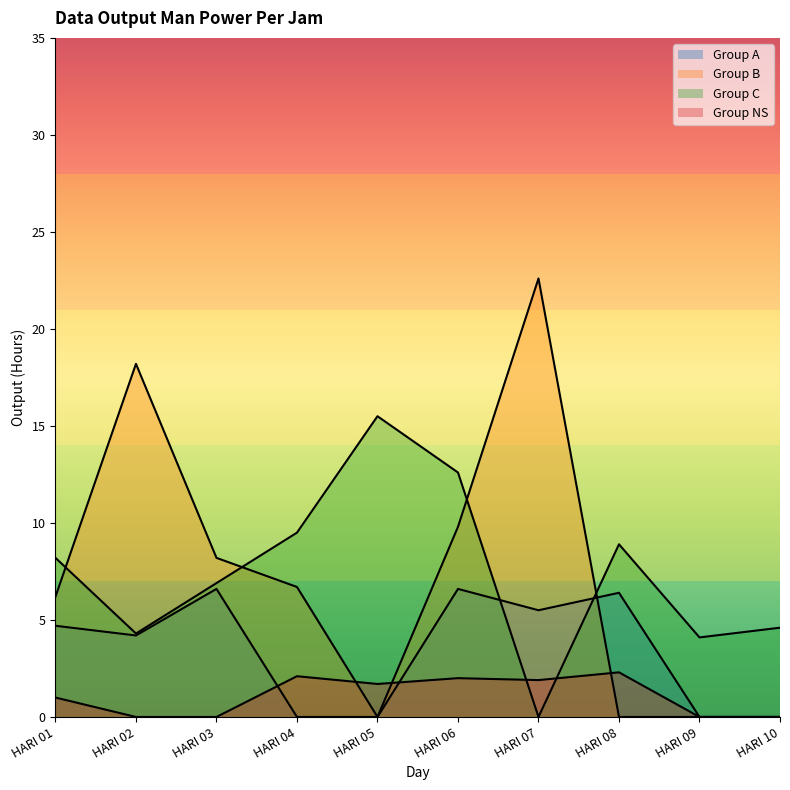

How many times do Group NS and Group C cross each other?

2